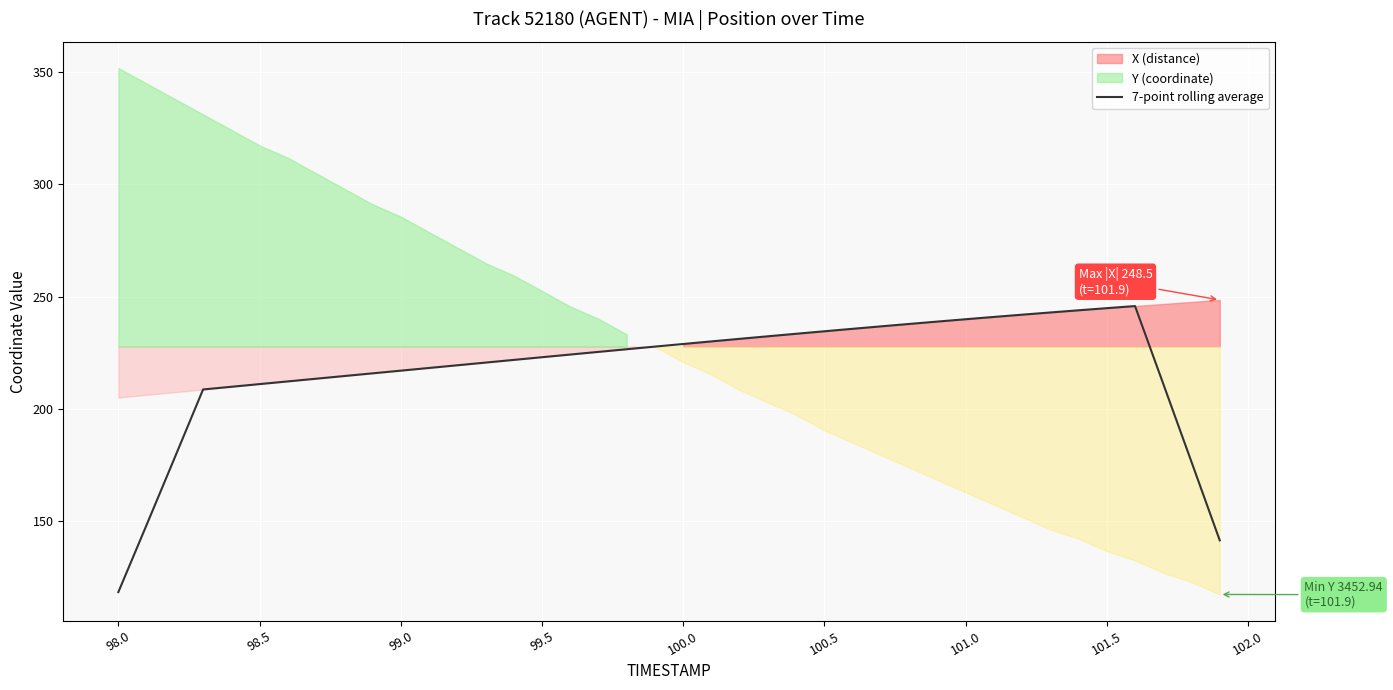

How many data points are less than 225?

20